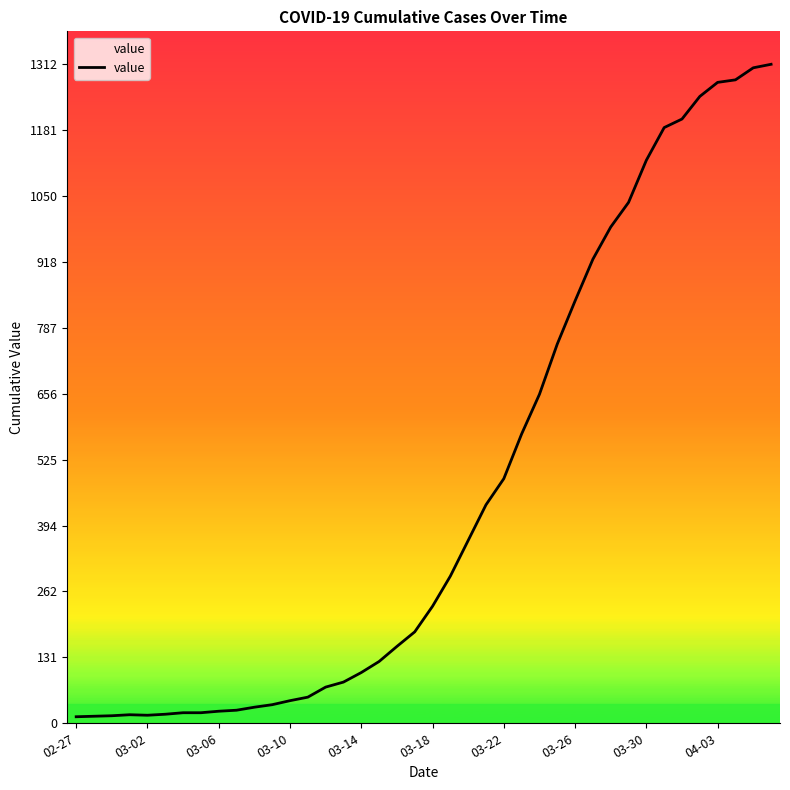

What is the difference between the maximum and minimum values?

1299